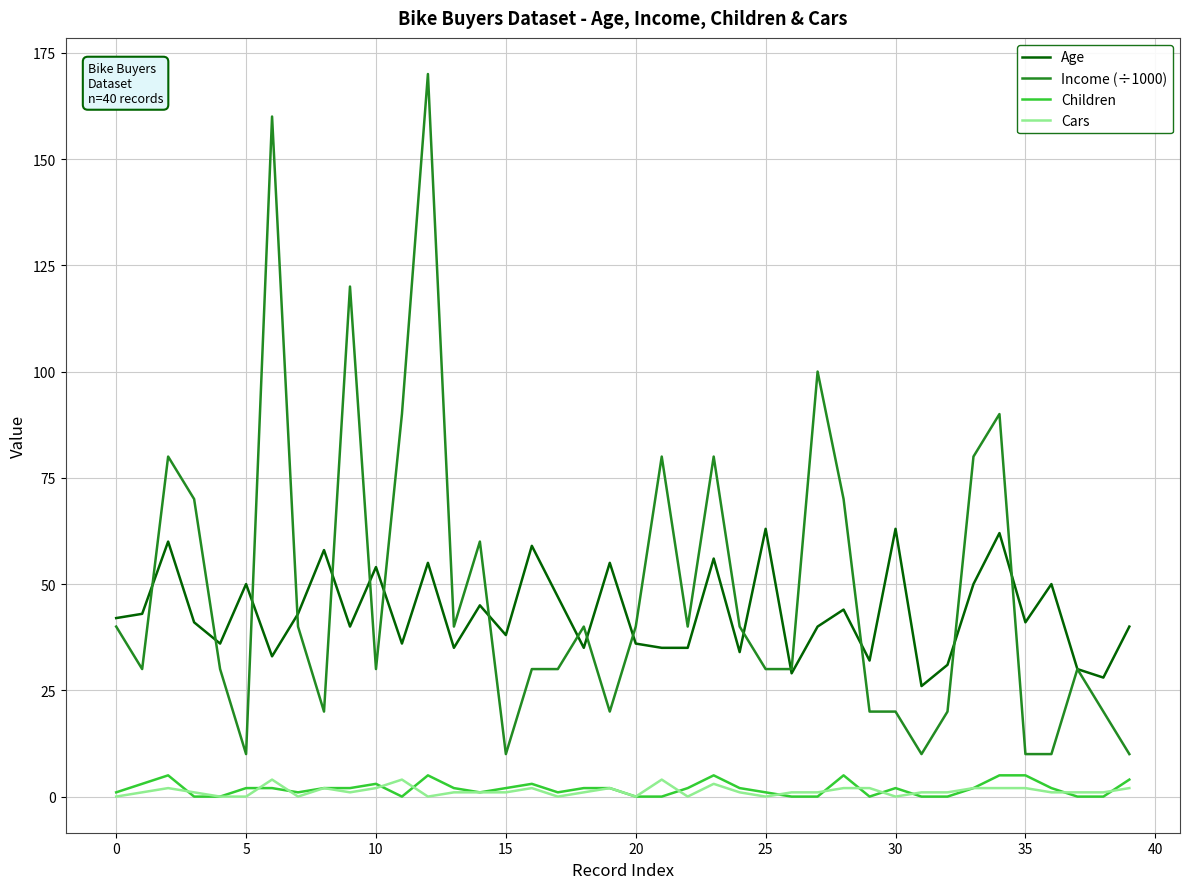

What is the greatest value displayed?

170